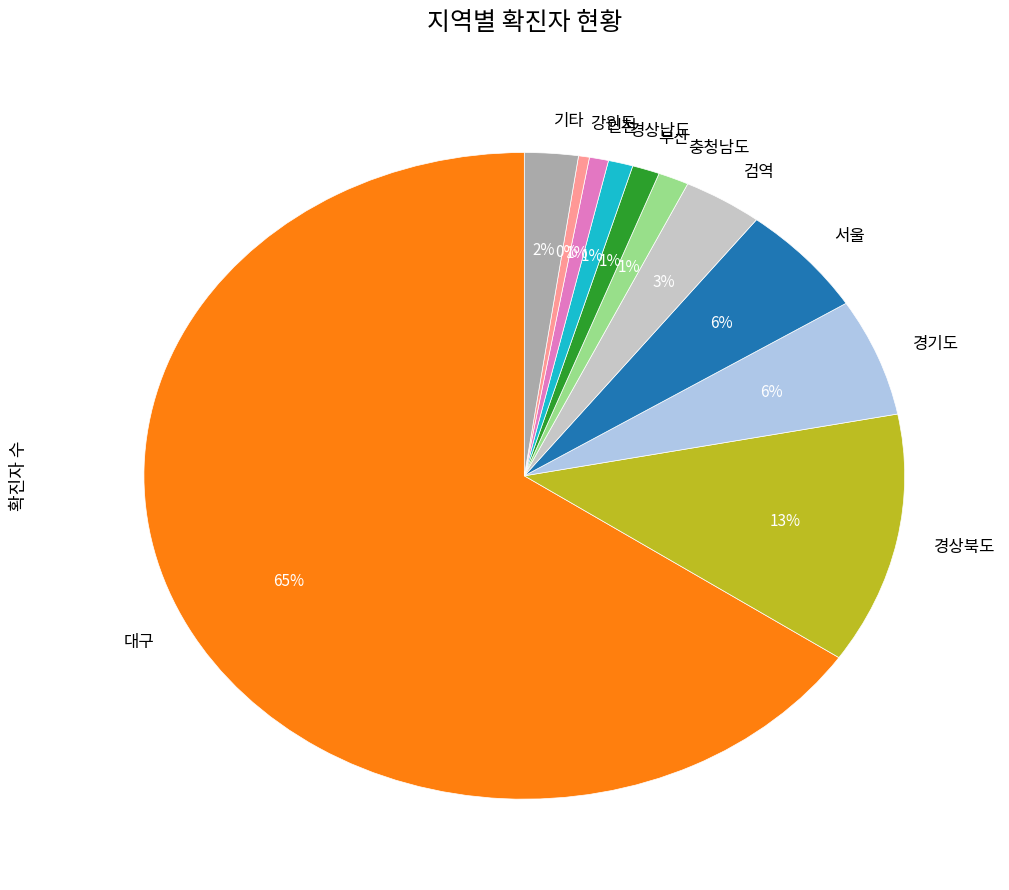

True or false: 경상남도 accounts for 1% of the total.

True